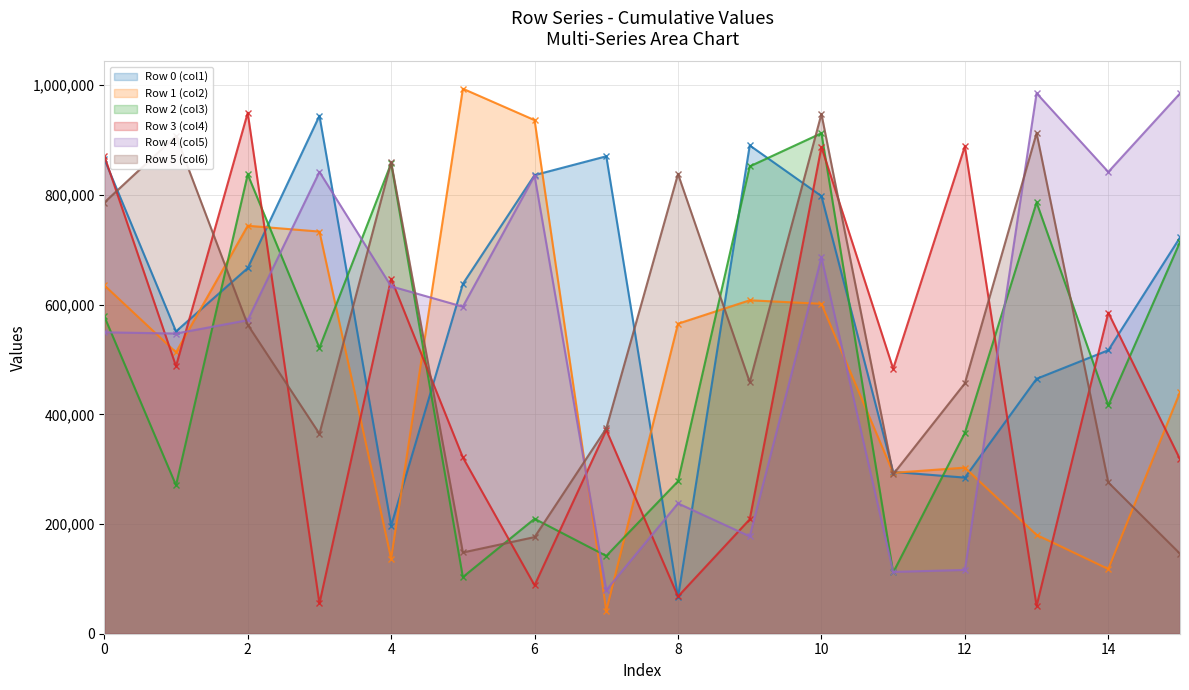

Where is the first local maximum for Row 0 (col1)?

3